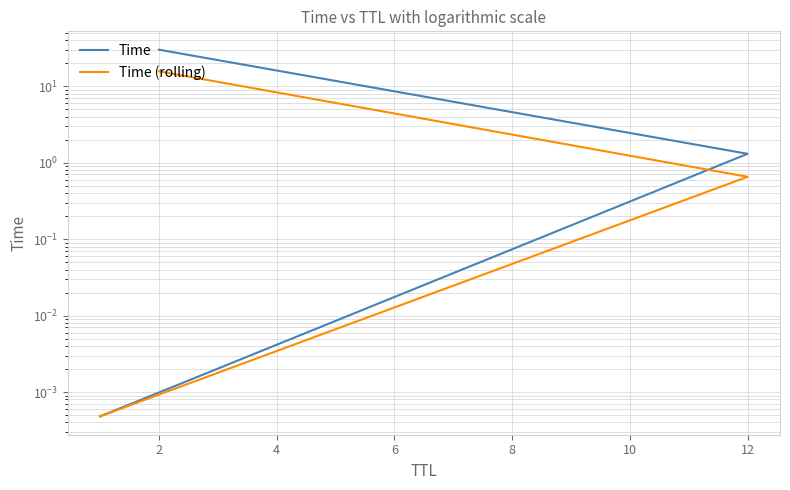

What is the greatest value displayed?

30.0